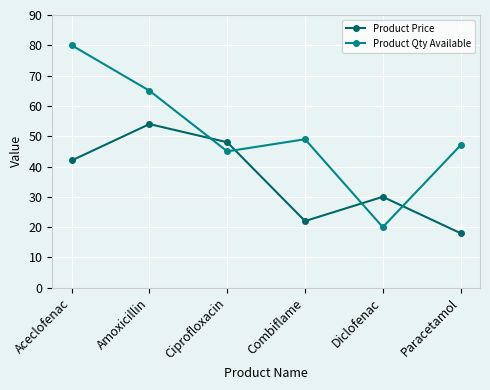

What is the label of the 3rd point from the right?

Combiflame